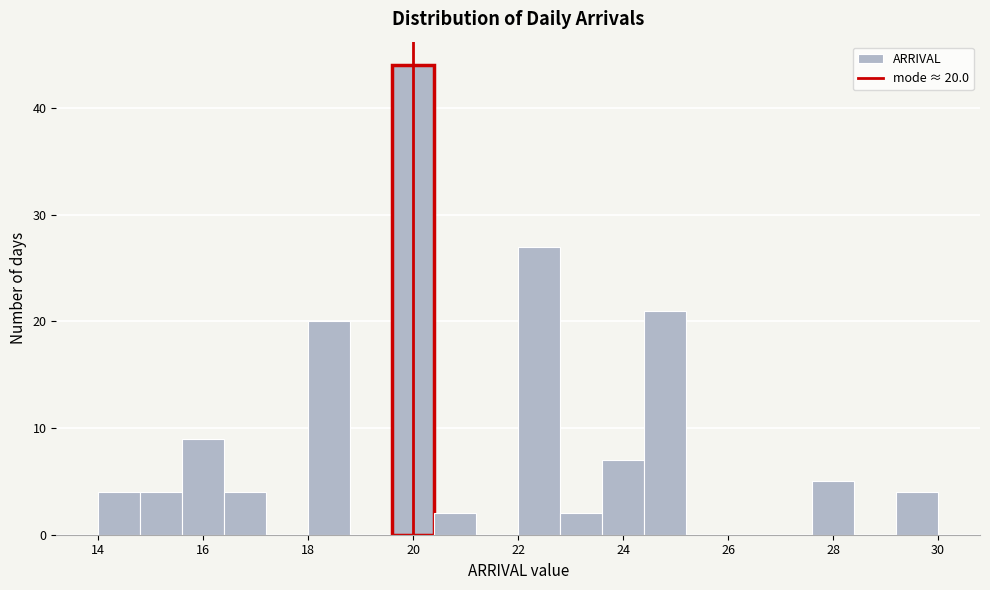

Over which range of the x-axis is the bar tallest?

19.6 to 20.4